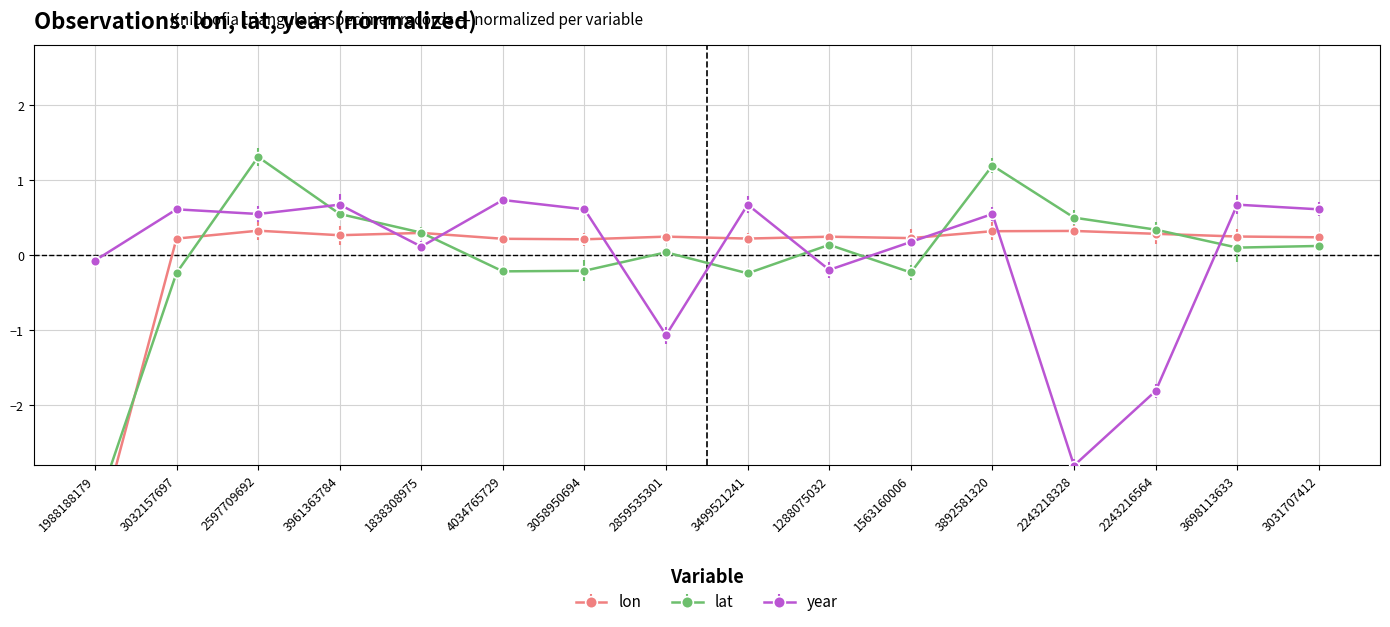

True or false: year has a value of 0.6 at 3031707412.

True